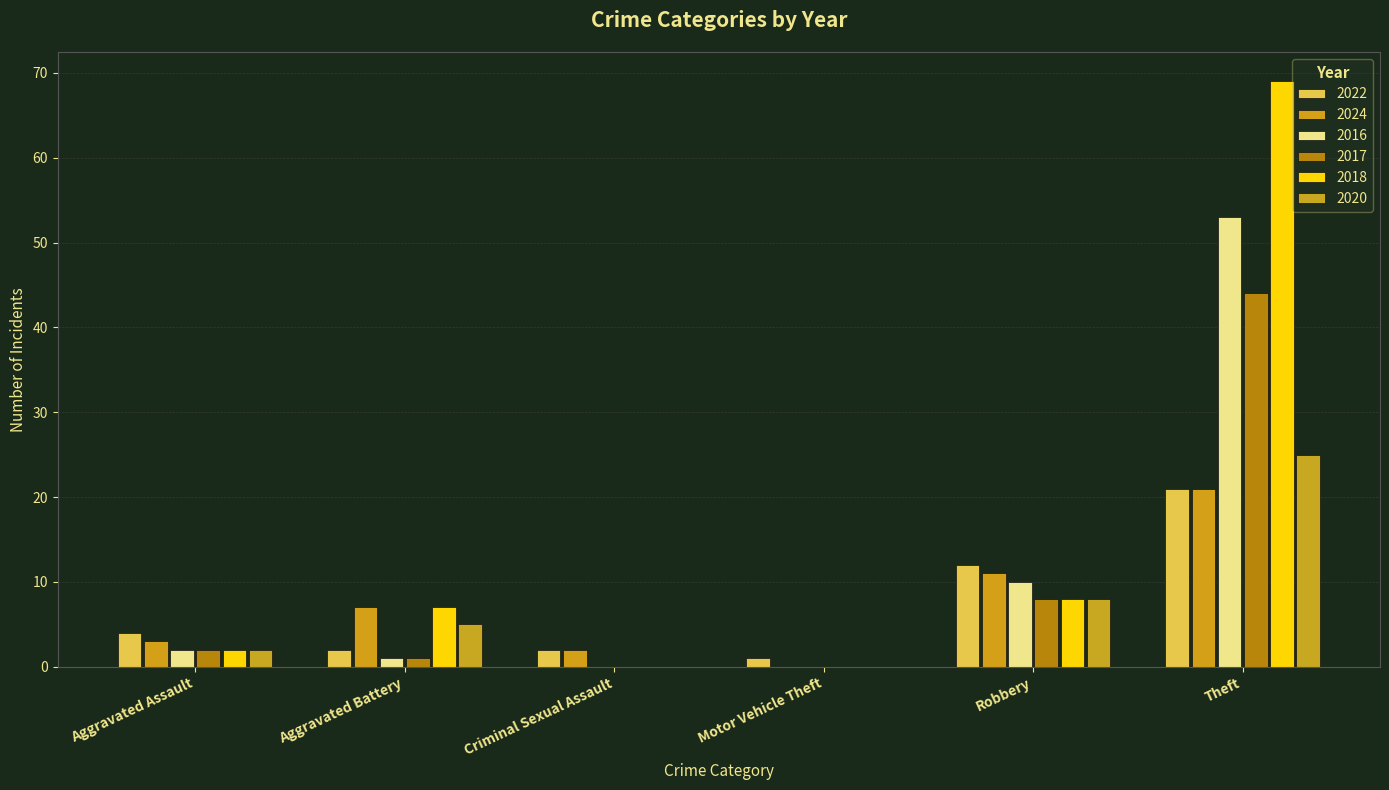

What is the difference between the highest and lowest values at Theft?

48